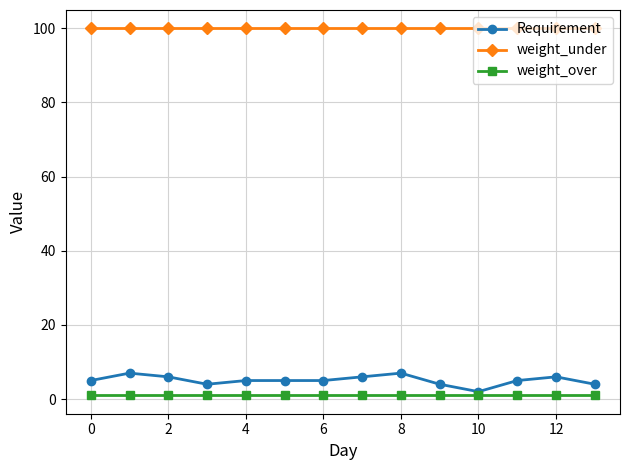

What are all the series names shown in the legend?

Requirement, weight_under, weight_over